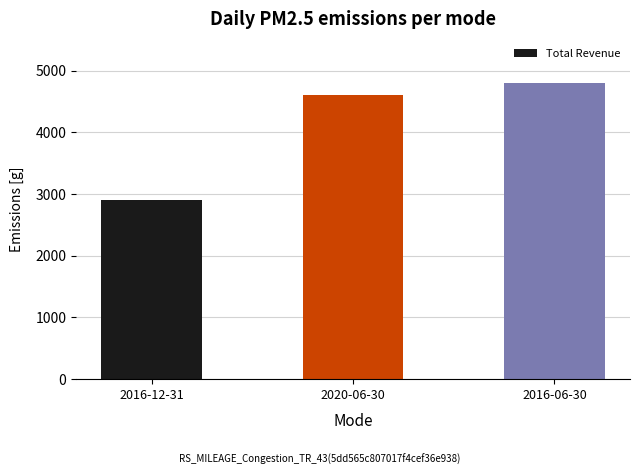

Reading left to right, what are all the values shown in this chart?

2900	4600	4800